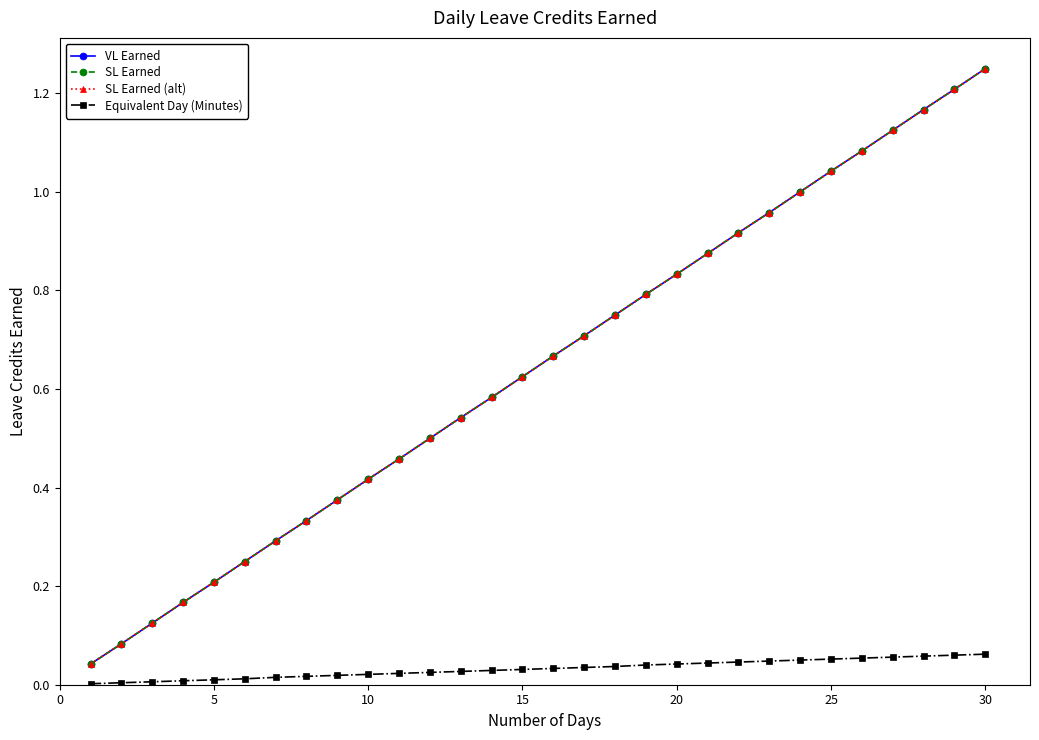

Reading left to right, list all the values displayed in this chart.

VL Earned: 0.0	0.1	0.1	0.2	0.2	0.2	0.3	0.3	0.4	0.4	0.5	0.5	0.5	0.6	0.6	0.7	0.7	0.8	0.8	0.8	0.9	0.9	1.0	1.0	1.0	1.1	1.1	1.2	1.2	1.2
SL Earned: 0.0	0.1	0.1	0.2	0.2	0.2	0.3	0.3	0.4	0.4	0.5	0.5	0.5	0.6	0.6	0.7	0.7	0.8	0.8	0.8	0.9	0.9	1.0	1.0	1.0	1.1	1.1	1.2	1.2	1.2
SL Earned (alt): 0.0	0.1	0.1	0.2	0.2	0.2	0.3	0.3	0.4	0.4	0.5	0.5	0.5	0.6	0.6	0.7	0.7	0.8	0.8	0.8	0.9	0.9	1.0	1.0	1.0	1.1	1.1	1.2	1.2	1.2
Equivalent Day (Minutes): 0.0	0.0	0.0	0.0	0.0	0.0	0.0	0.0	0.0	0.0	0.0	0.0	0.0	0.0	0.0	0.0	0.0	0.0	0.0	0.0	0.0	0.0	0.0	0.1	0.1	0.1	0.1	0.1	0.1	0.1